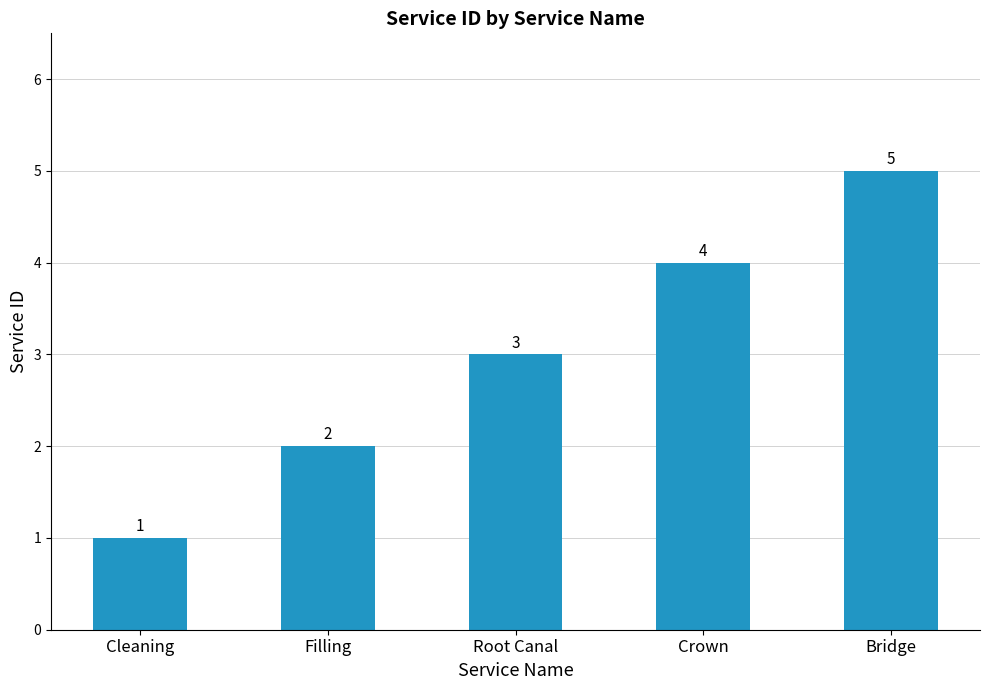

What is the difference between the values at Root Canal and Cleaning?

2